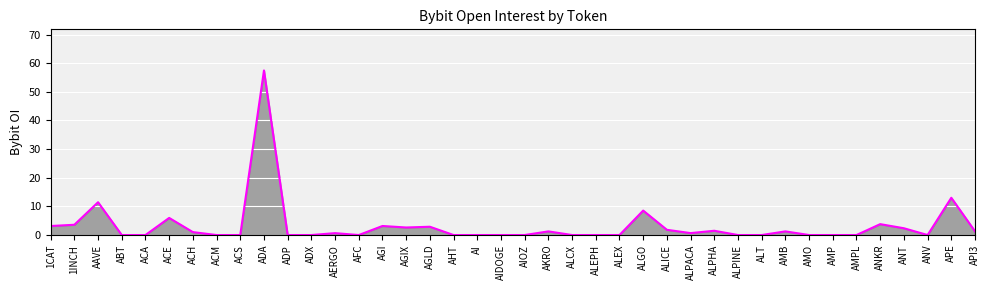

What is the difference between the second highest and minimum values?

13.0